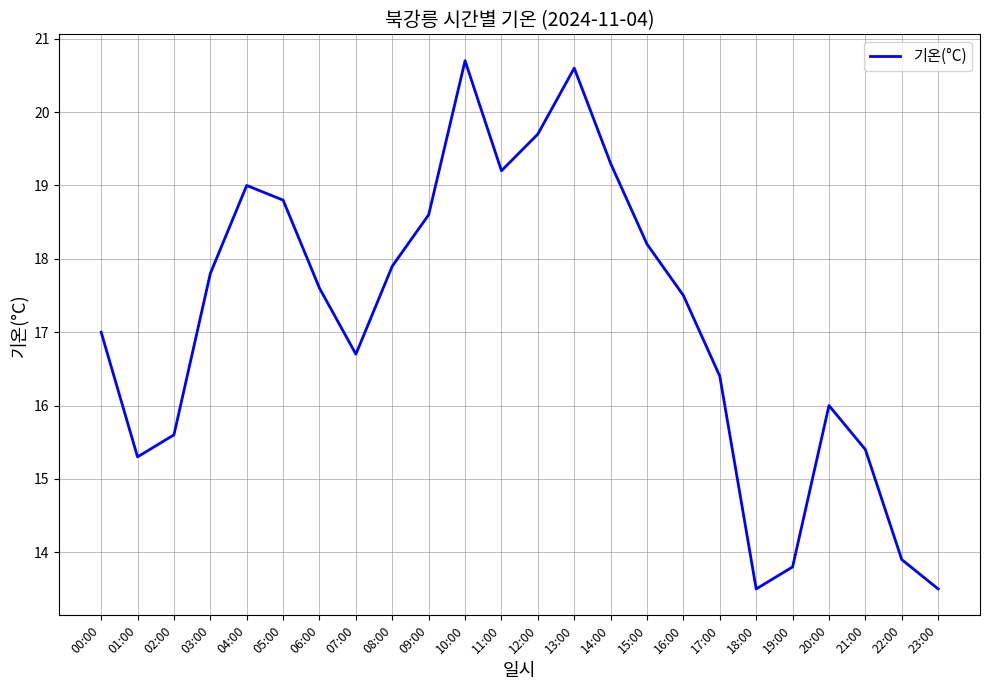

How many lines are shown in the chart?

1